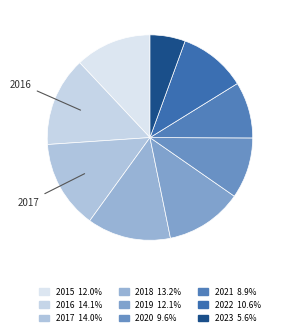

How many slices are in this pie chart?

9